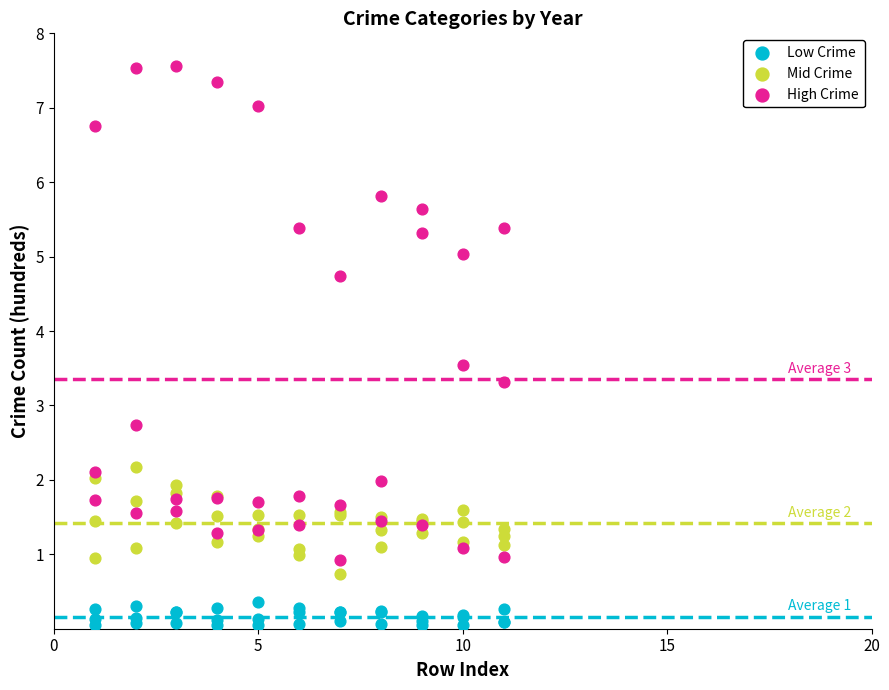

Which series has the largest Y range (max minus min)?

High Crime